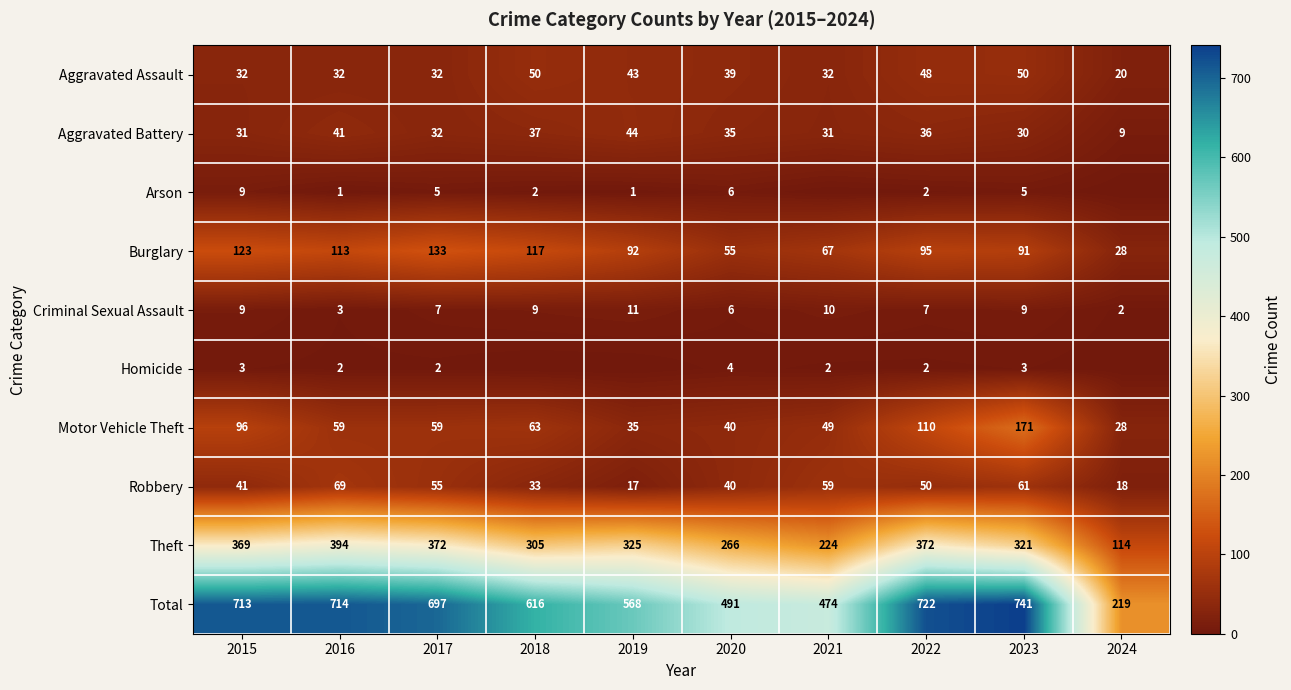

Where does the Burglary series first go above 95?

2015